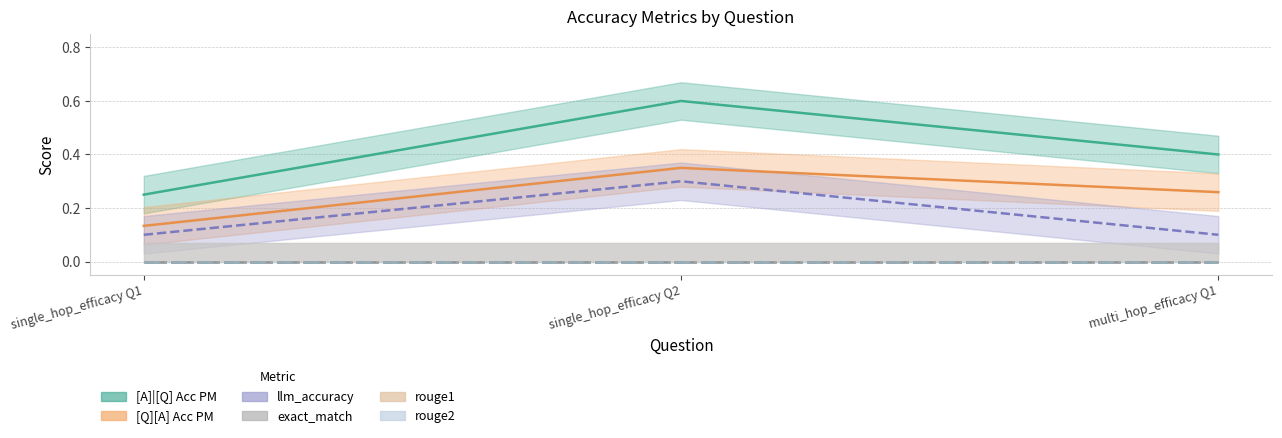

What is the highest value of the [Q][A] Acc PM series?

0.3